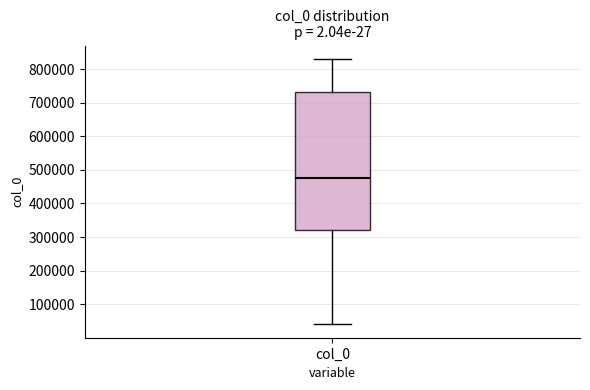

Read this box plot against the y-axis: the position of the median line, the range covered by the box, and the ends of both whiskers. The values are not printed on the chart, so give them approximately, as read against the axis.

median 480000, box 320000 to 730000, whiskers 40000 to 830000